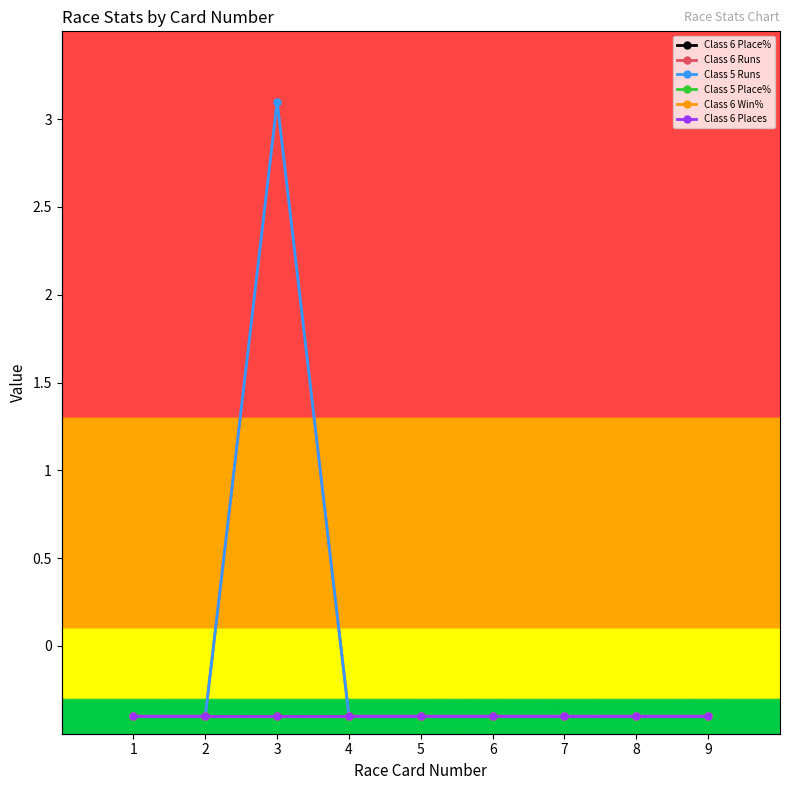

What is the sum of the Class 6 Place% values at 8 and 9?

0.2